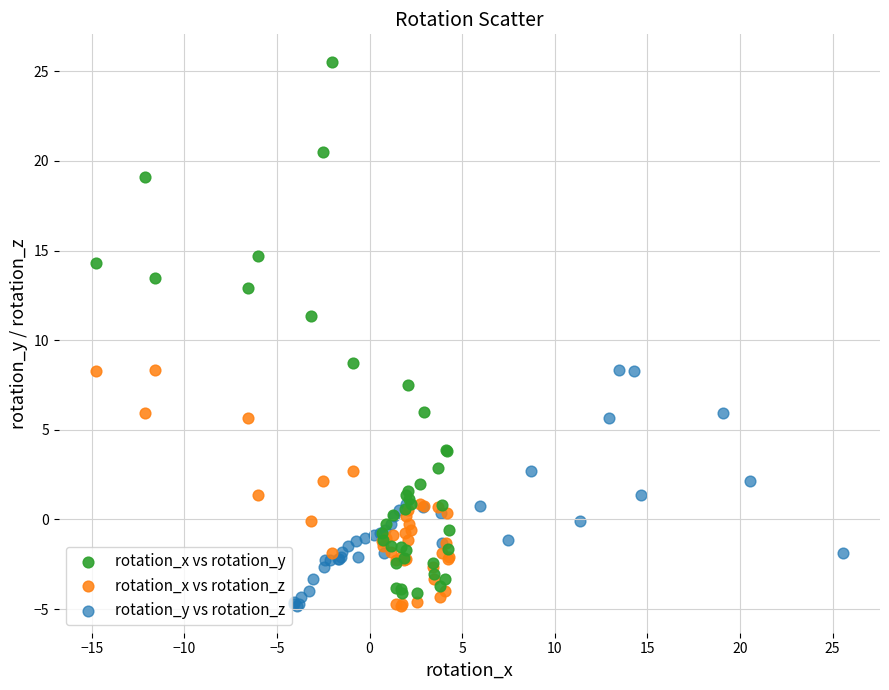

What are all the series names shown in the legend?

rotation_x vs rotation_y, rotation_x vs rotation_z, rotation_y vs rotation_z